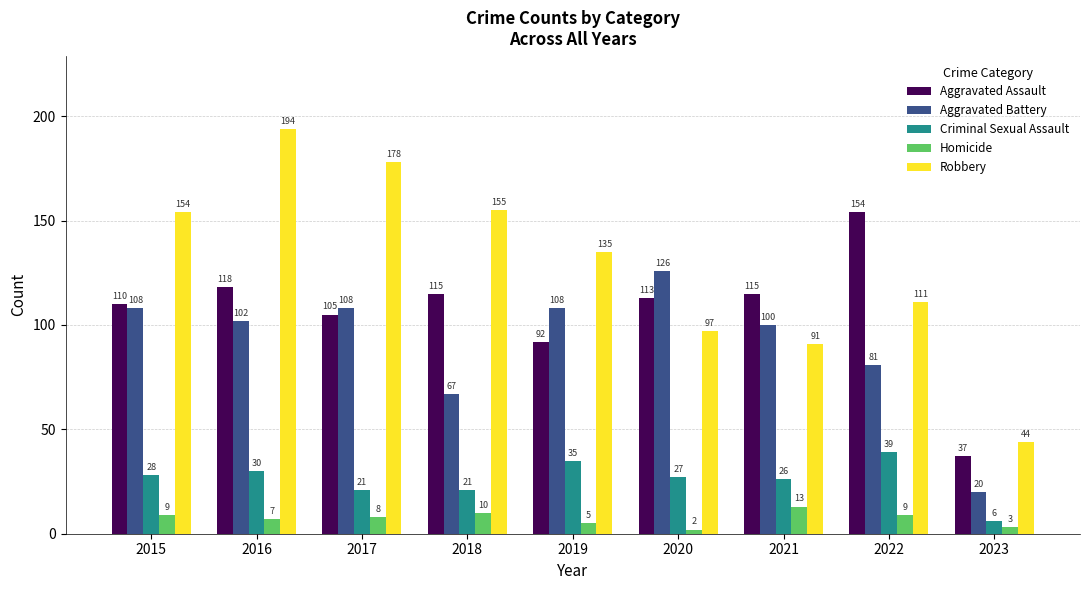

Which series has the largest total across all categories?

Robbery